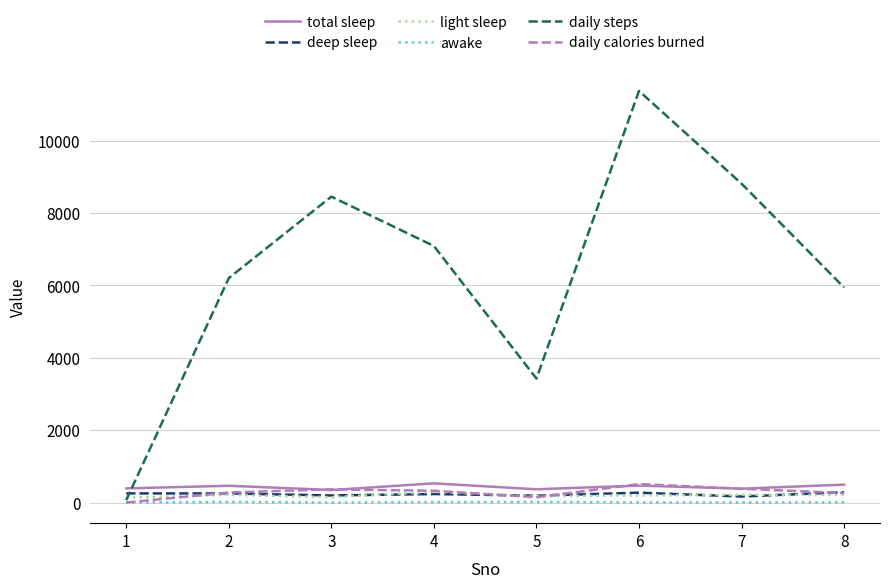

True or false: total sleep and awake cross at least once.

False